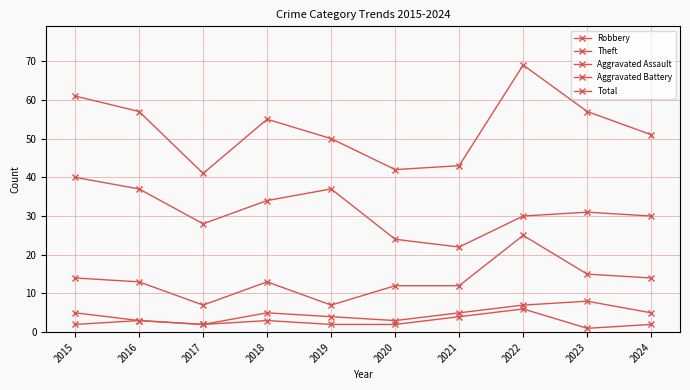

Which series changed the most between 2019 and 2021?

Theft